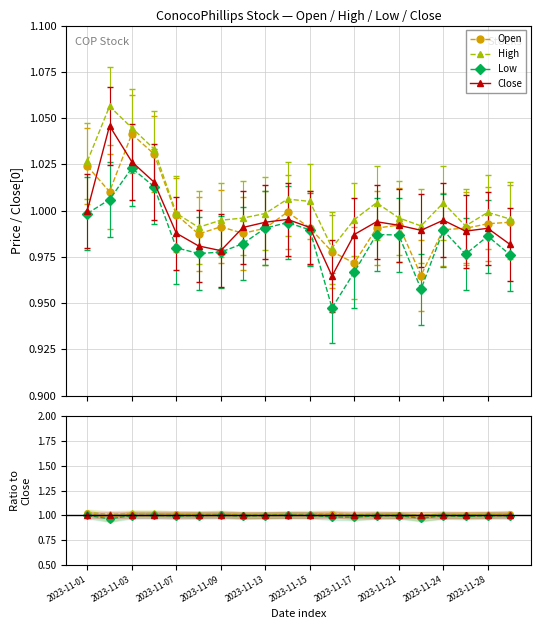

True or false: Low and Close intersect in this chart.

False